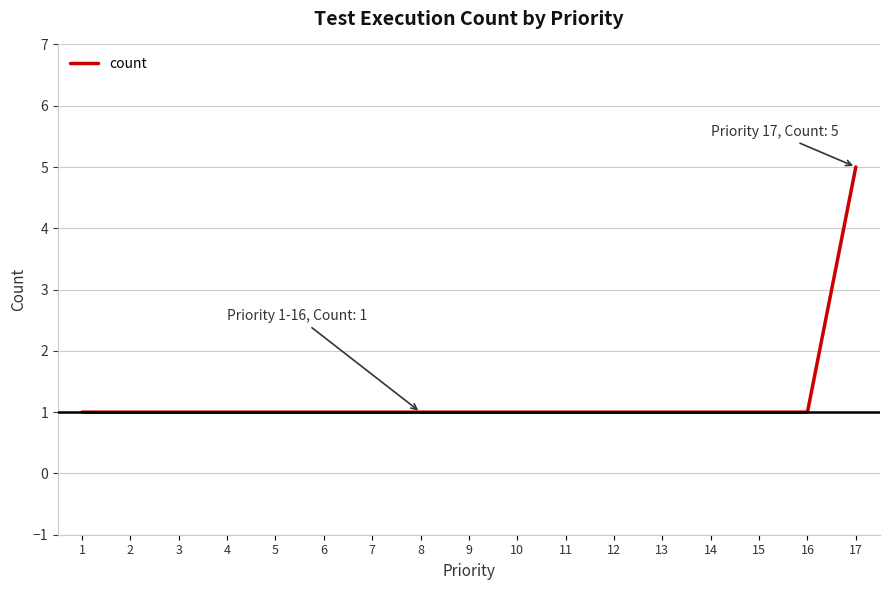

Reading left to right, extract all data points from this chart.

1=1	2=1	3=1	4=1	5=1	6=1	7=1	8=1	9=1	10=1	11=1	12=1	13=1	14=1	15=1	16=1	17=5